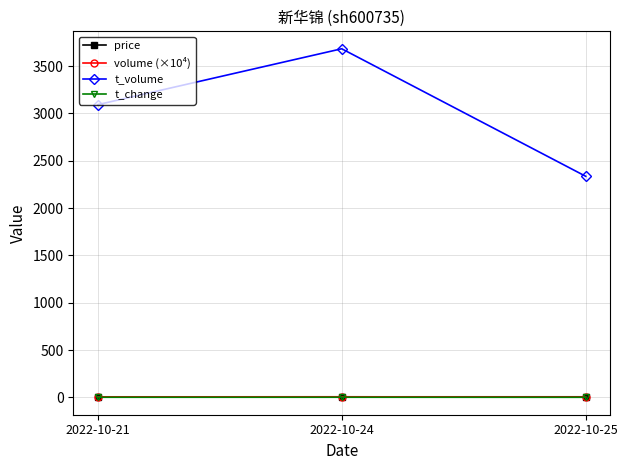

What is the value of the volume (×10⁴) point at the 1st from the left?

5.3